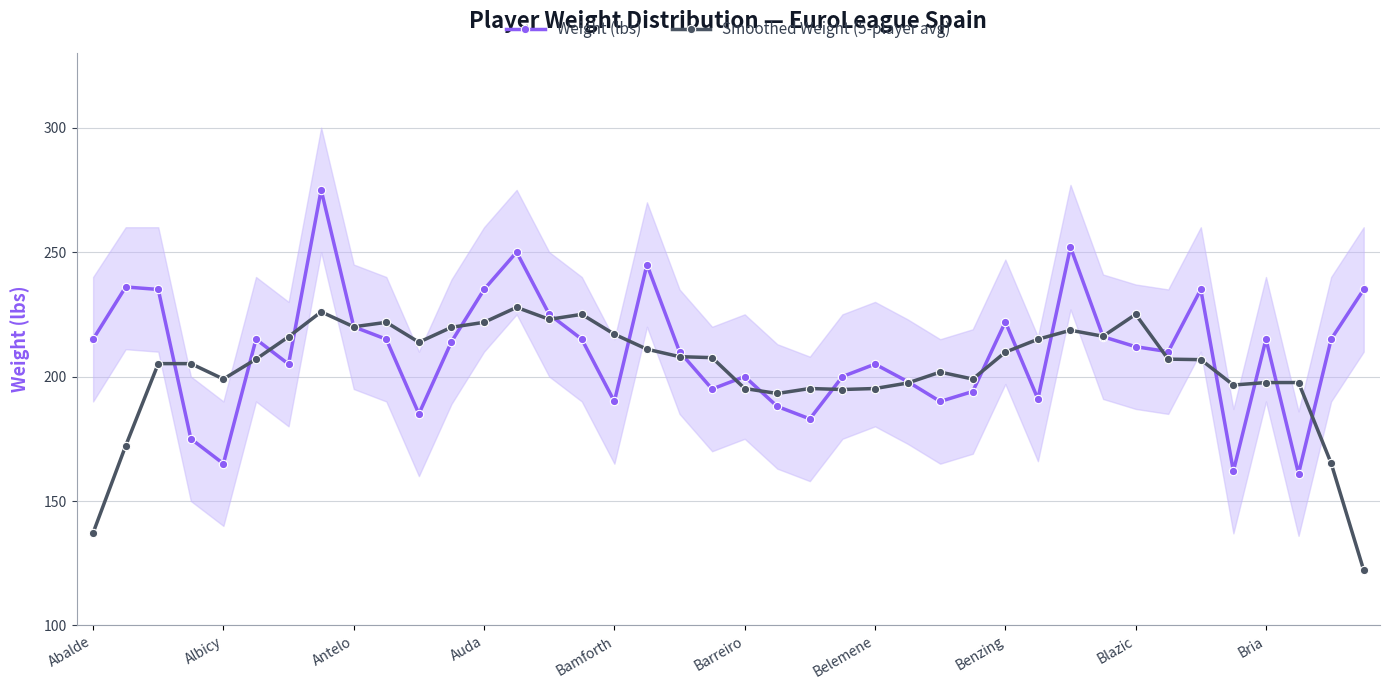

Where is the first local minimum for Smoothed Weight (5-player avg)?

Albicy